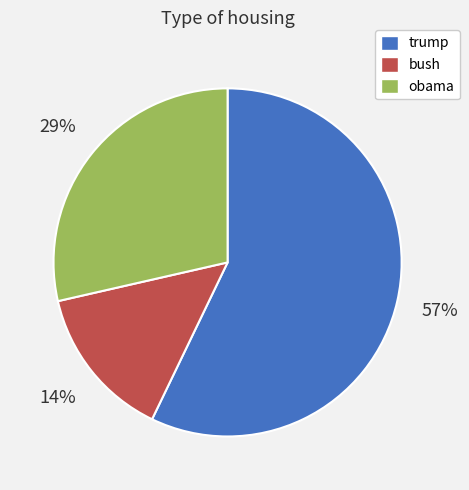

The obama slice represents 18% of the pie. True or false?

False